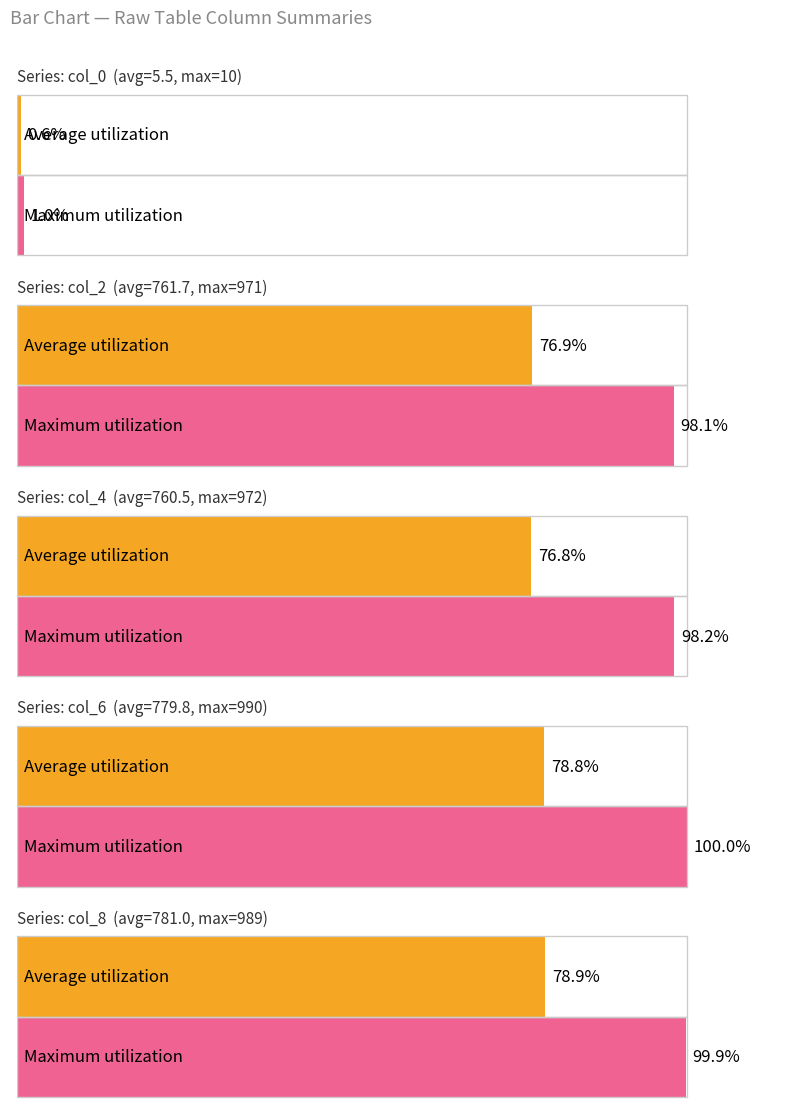

Are the bars grouped side by side (vs. stacked)?

Yes